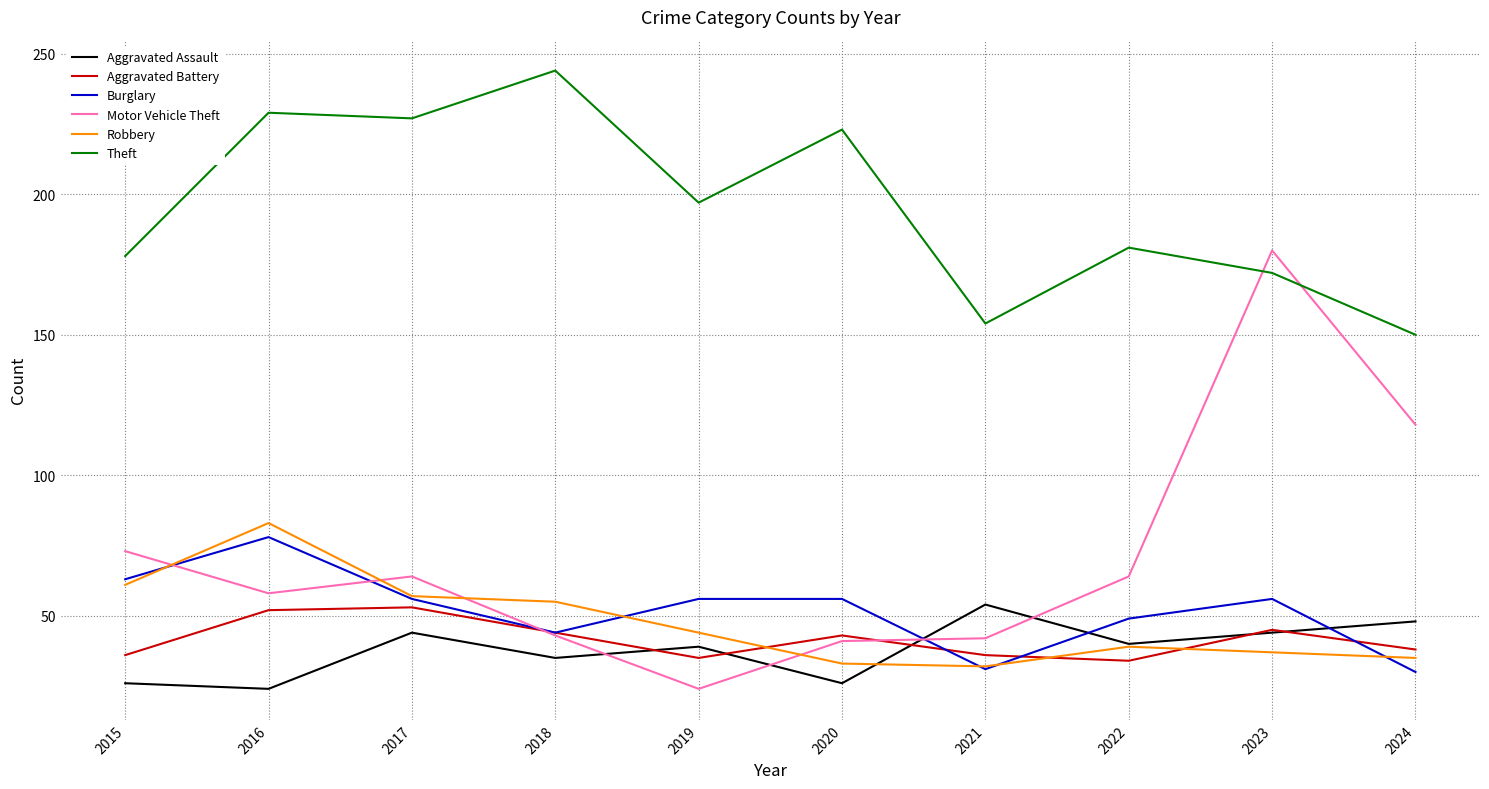

At which category does Theft reach its first local peak?

2016